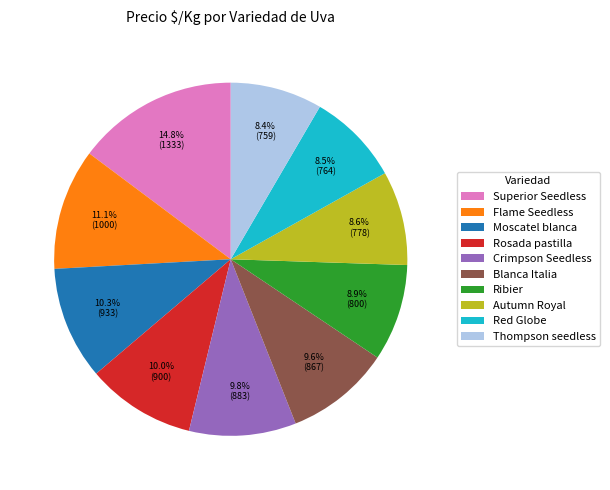

What is the largest slice in the pie chart?

Superior Seedless